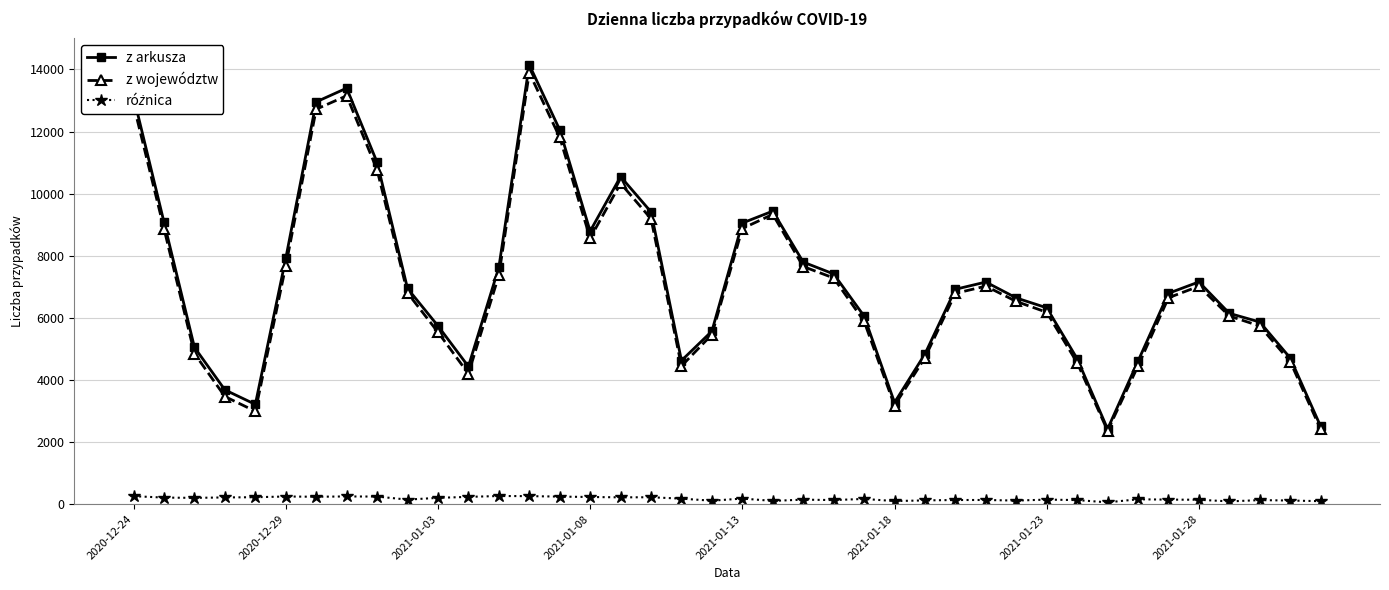

In z województw, how many points are lower than both neighbors (excluding endpoints)?

6